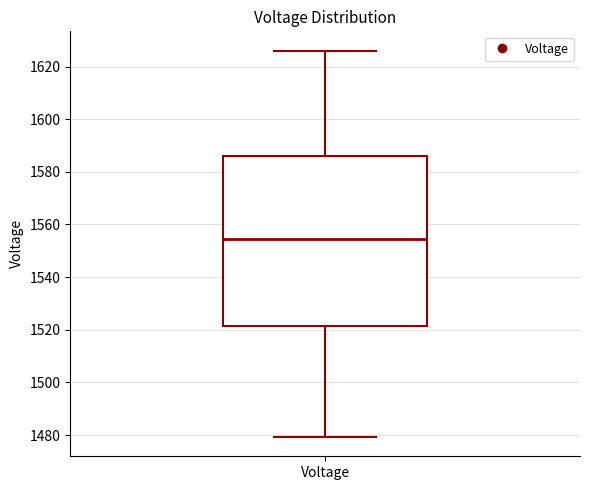

Where is the lower edge of the box for Voltage on the y-axis? The values are not printed on the chart, so give them approximately, as read against the axis.

1522